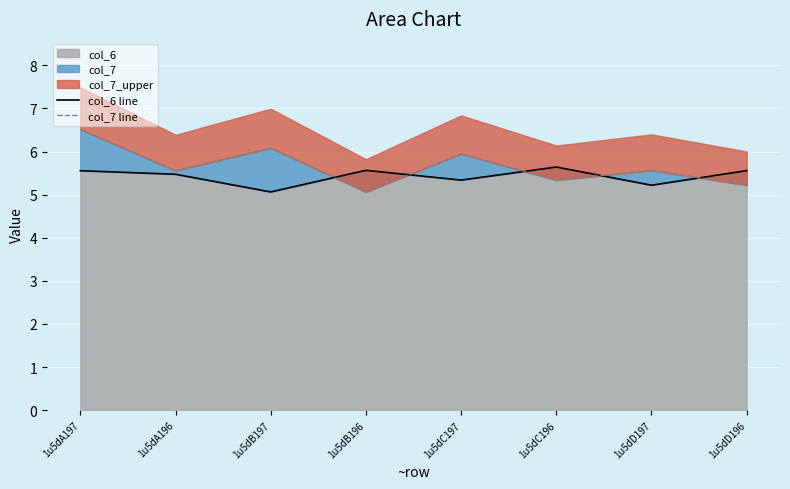

How many col_6 line values are between 5 and 6?

8